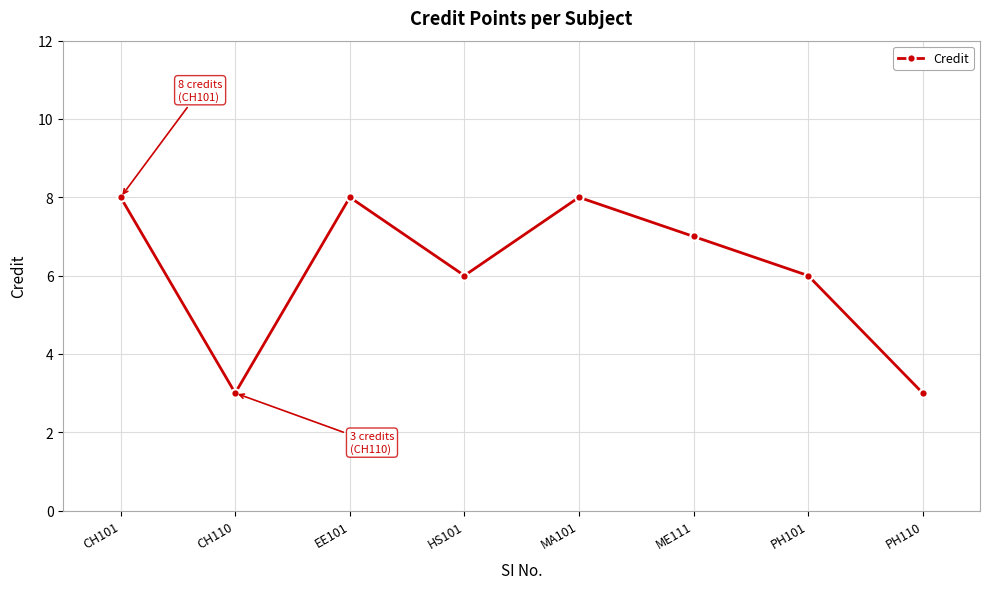

What is the approximate value at PH101?

6